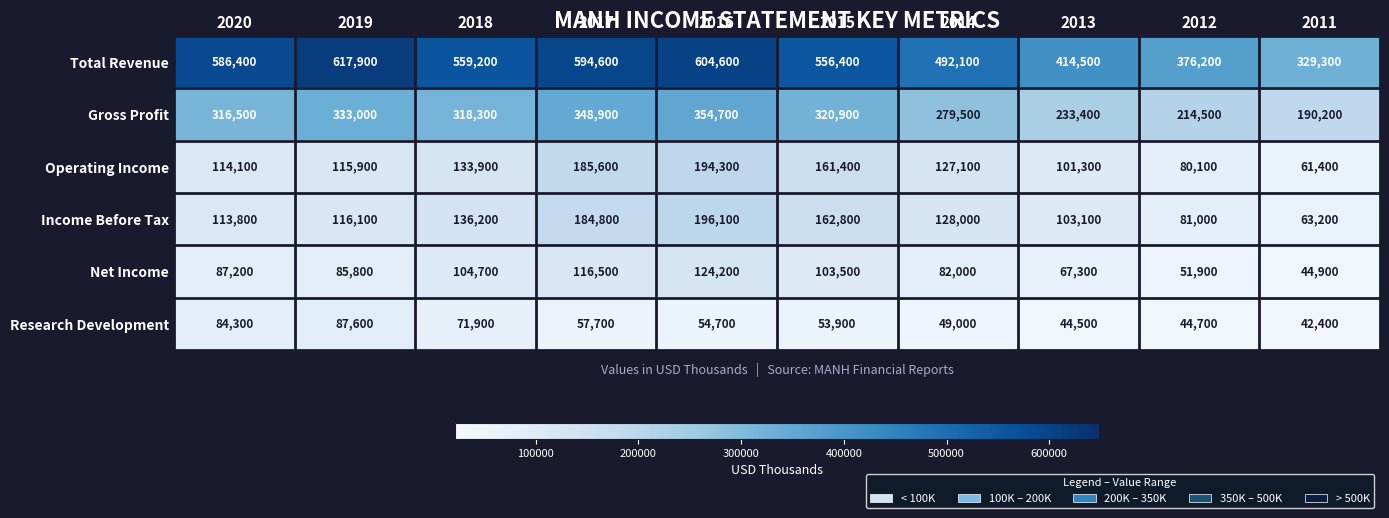

How many series are shown in this chart?

6